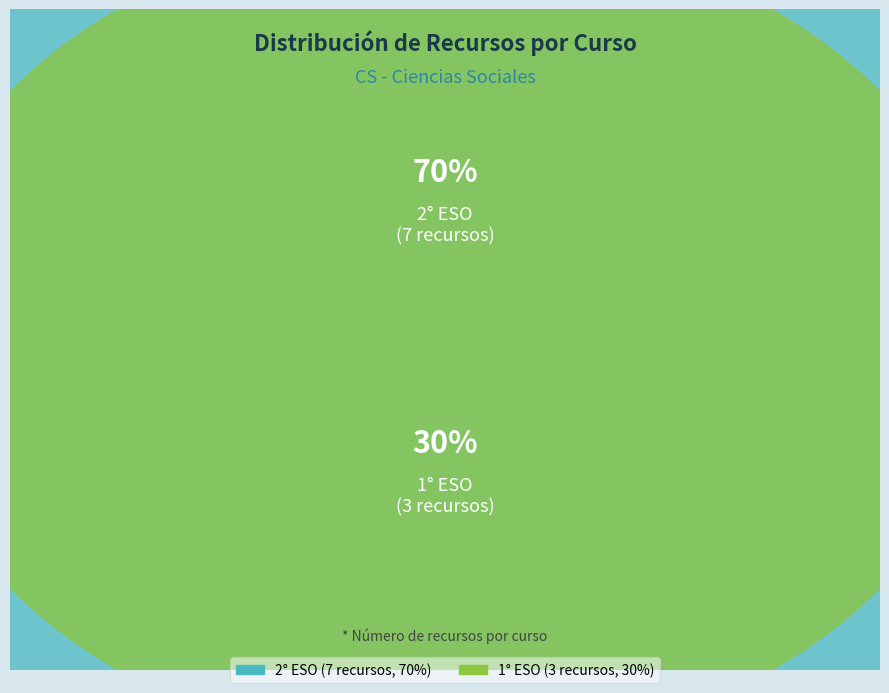

To the nearest percent, what portion does 1° ESO represent?

30%